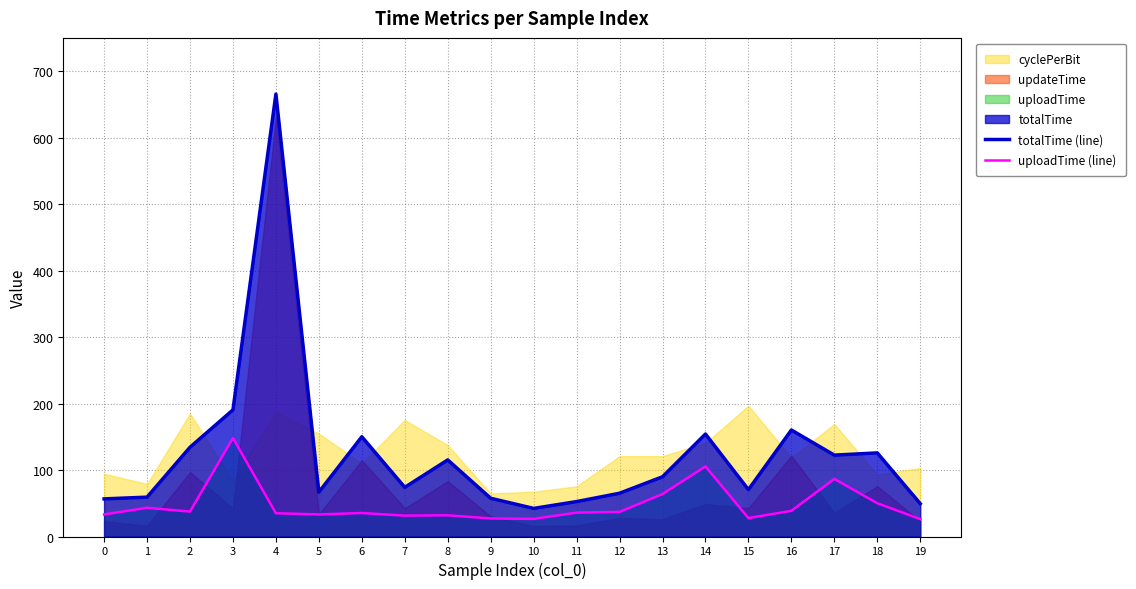

Is the value of totalTime (line) at 9 greater than the value of uploadTime (line) at 16?

Yes